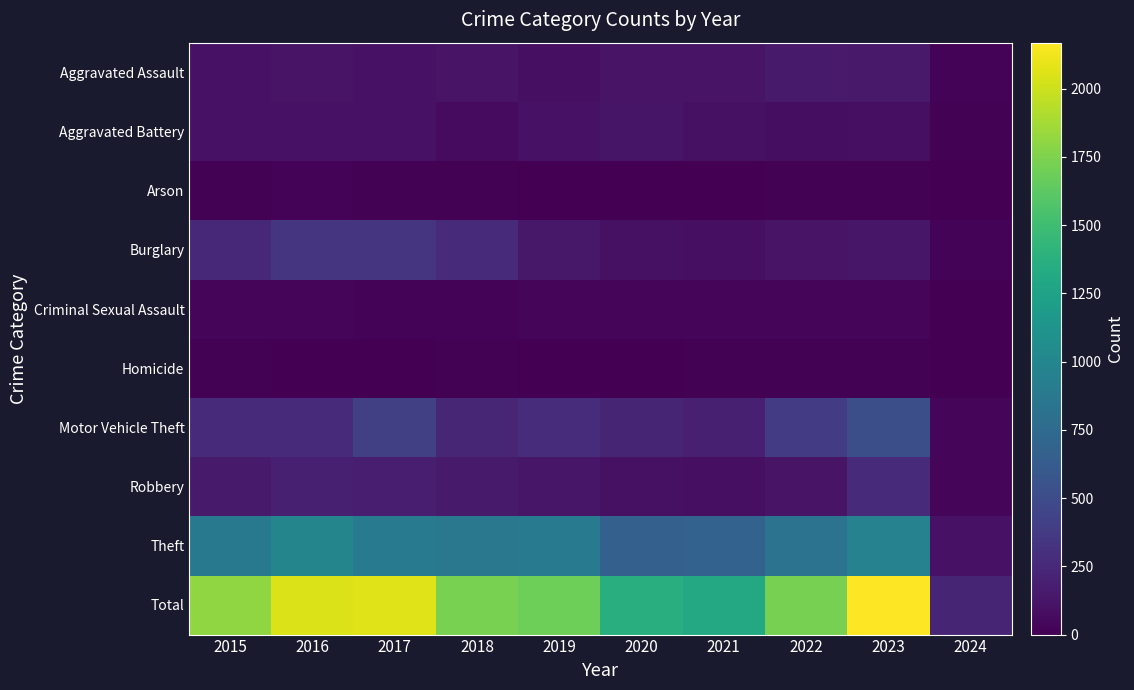

At how many categories does at least one series exceed 91?

10